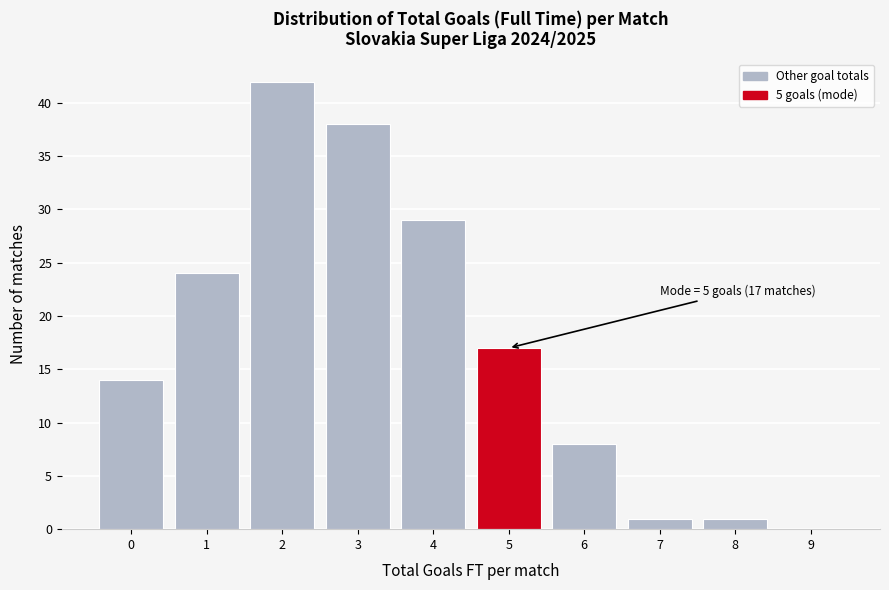

Over which range of the x-axis is the bar tallest?

1.5 to 2.5